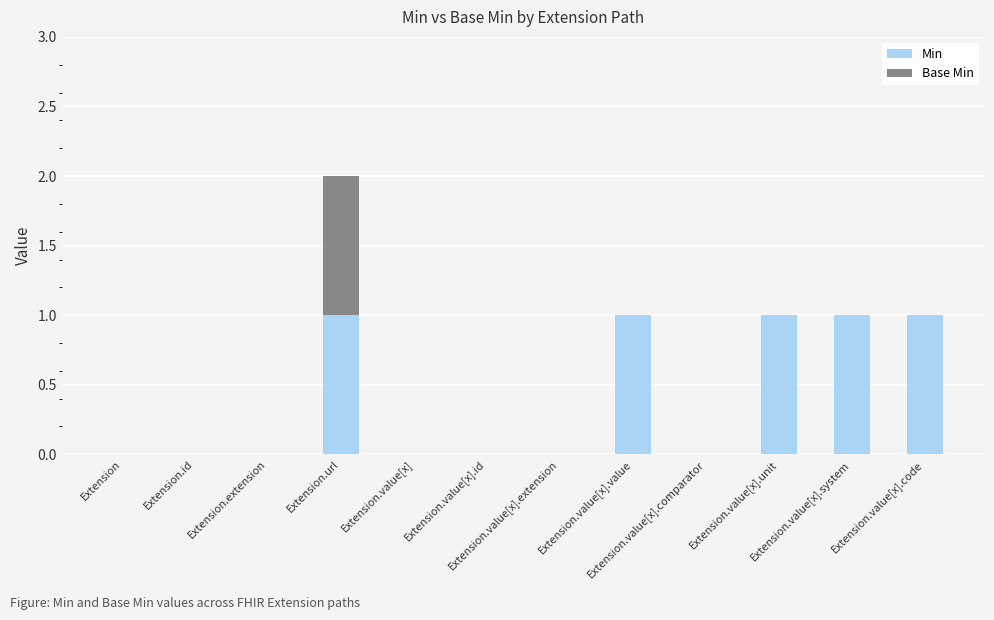

Count the number of data series in this chart.

2